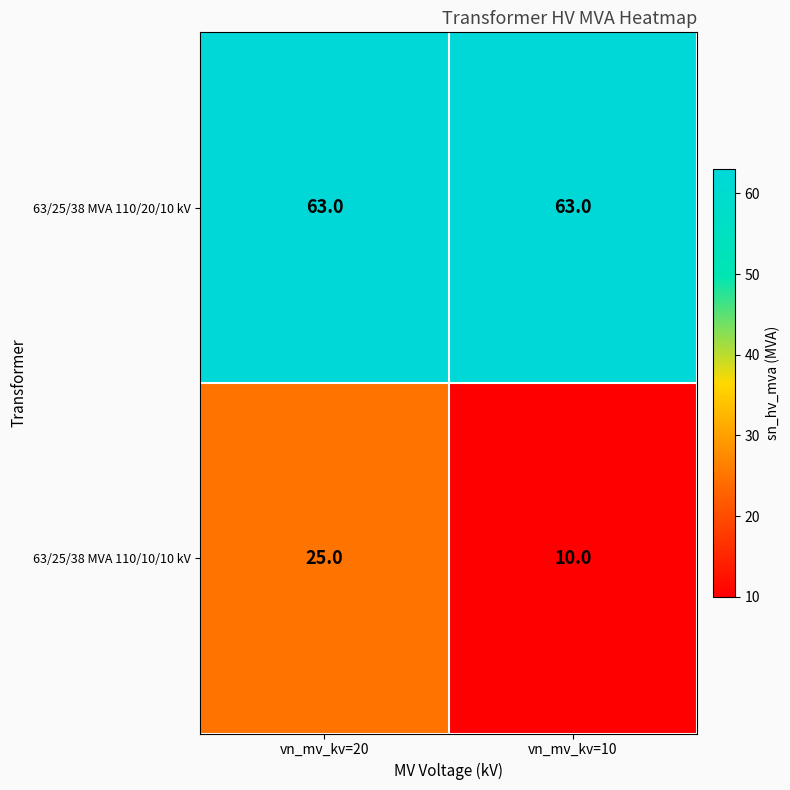

Rank the series by their maximum value, from highest to lowest.

63/25/38 MVA 110/20/10 kV, 63/25/38 MVA 110/10/10 kV